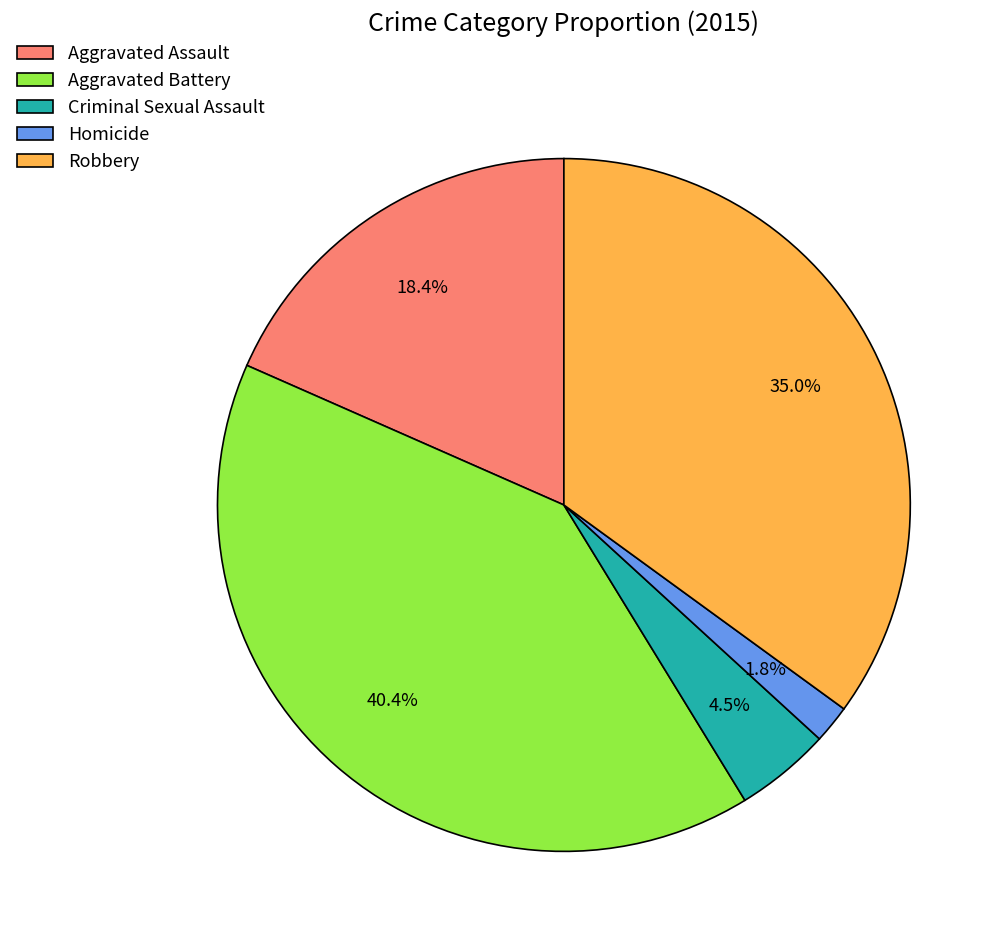

Is Homicide the majority of the pie?

No